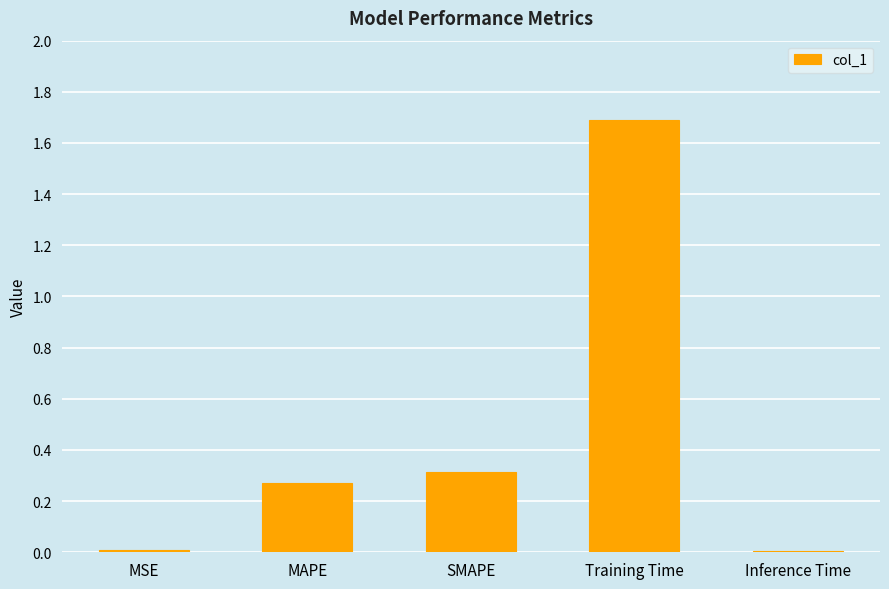

What is the difference between the maximum and minimum values?

1.7